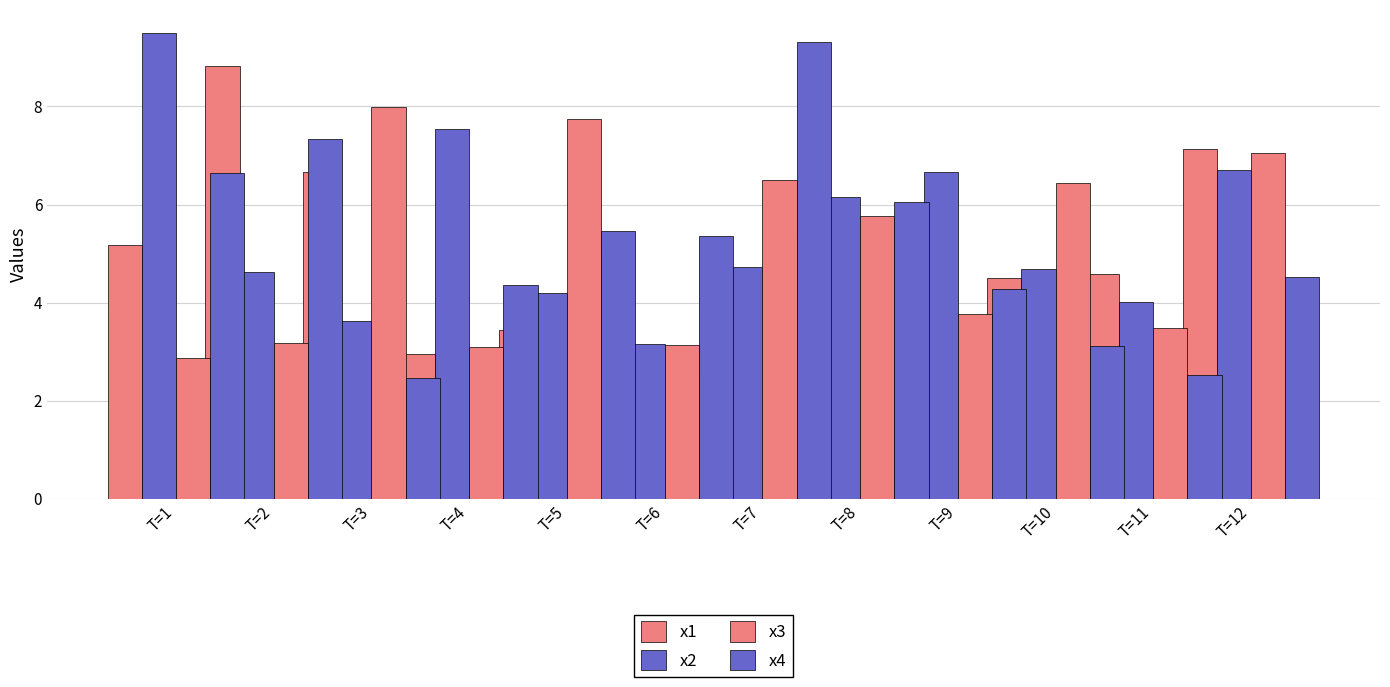

The x1 series shows 7.1 at T=11. True or false?

True